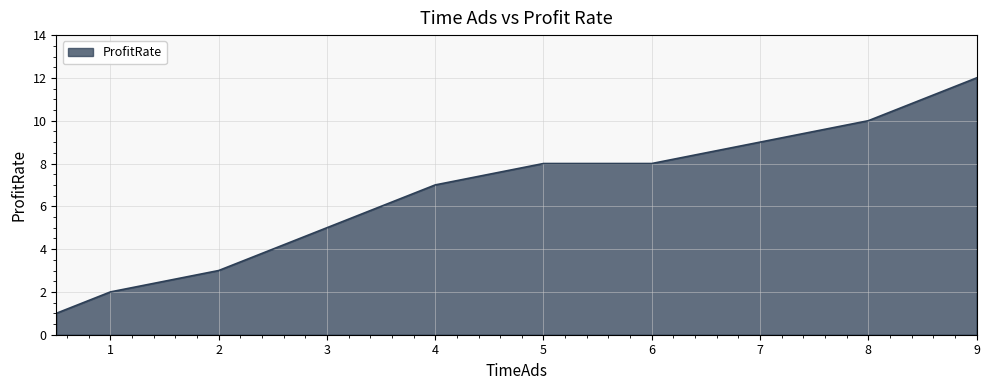

What is the difference between the maximum and minimum values?

11